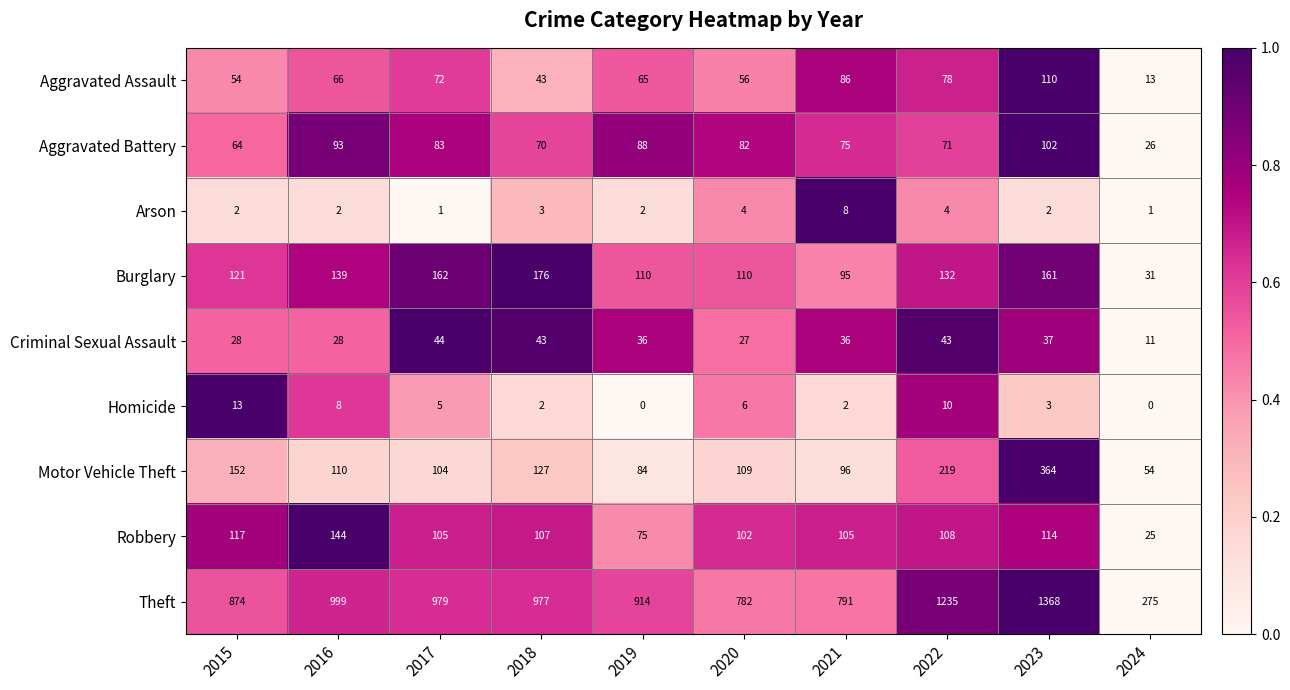

What is the total value across all series at 2022?

1900